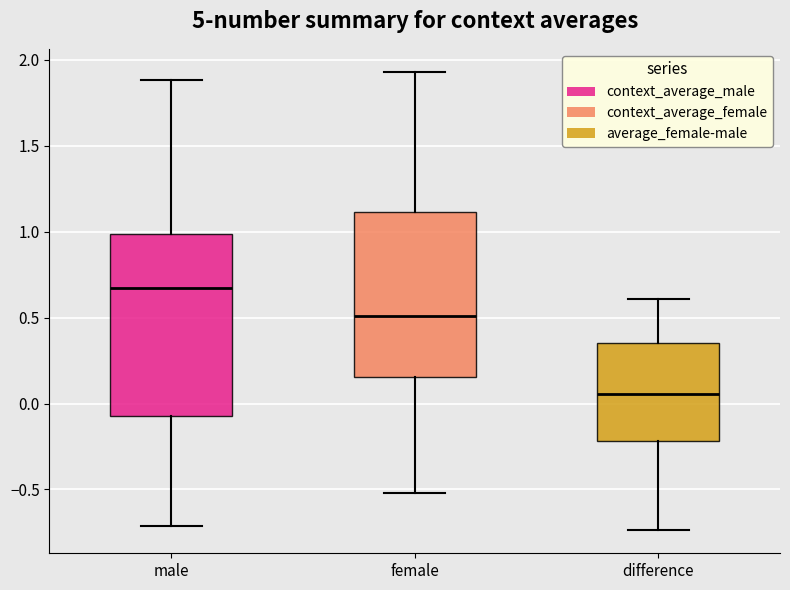

Reading left to right, read every box against the y-axis: the position of its median line, the range the box covers, and the ends of its whiskers. The values are not printed on the chart, so give them approximately, as read against the axis.

male: median 0.65, box -0.05 to 1.00, whiskers -0.70 to 1.90
female: median 0.50, box 0.15 to 1.10, whiskers -0.50 to 1.95
difference: median 0.05, box -0.20 to 0.35, whiskers -0.75 to 0.60